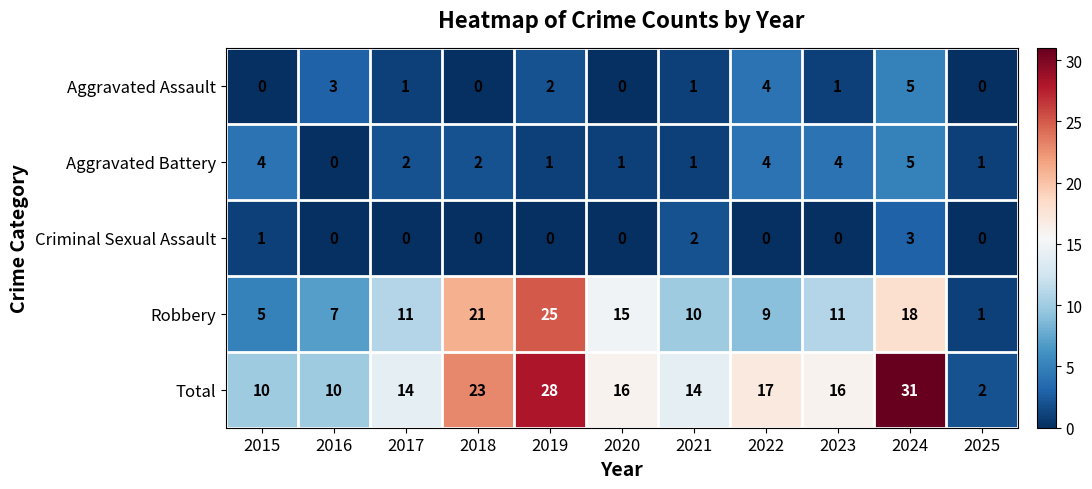

Which series has the largest range (max minus min)?

Total